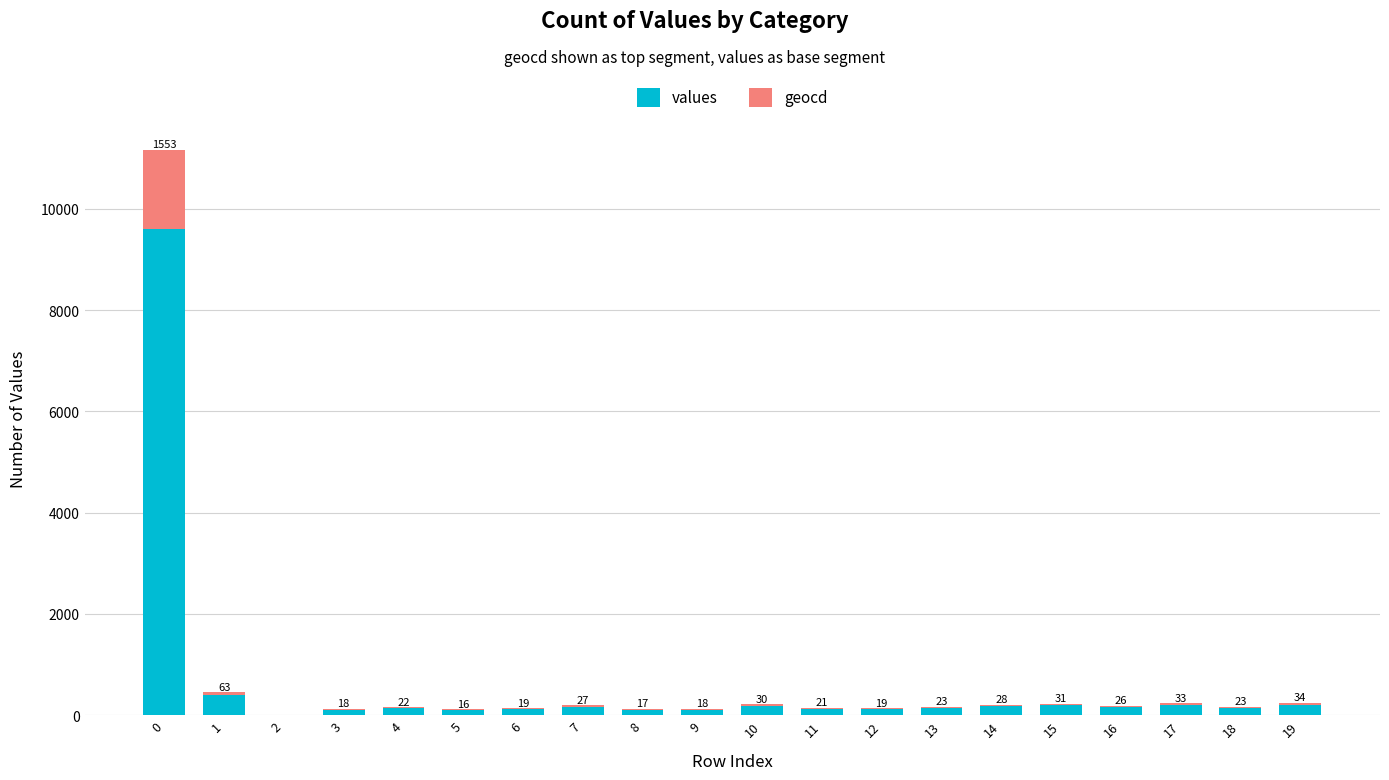

What is the highest value of the values series?

9610